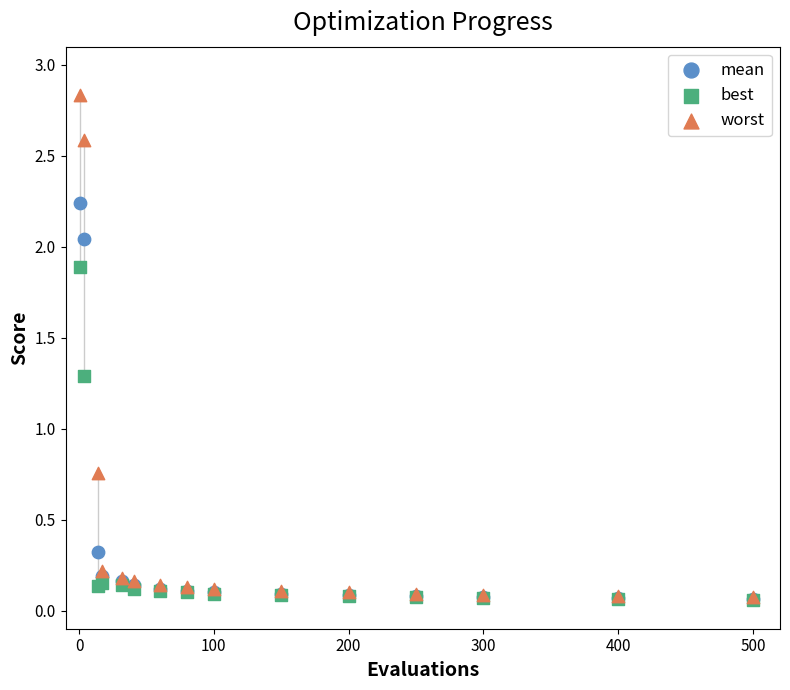

In the mean series, what Y value is closest to 1?

0.3